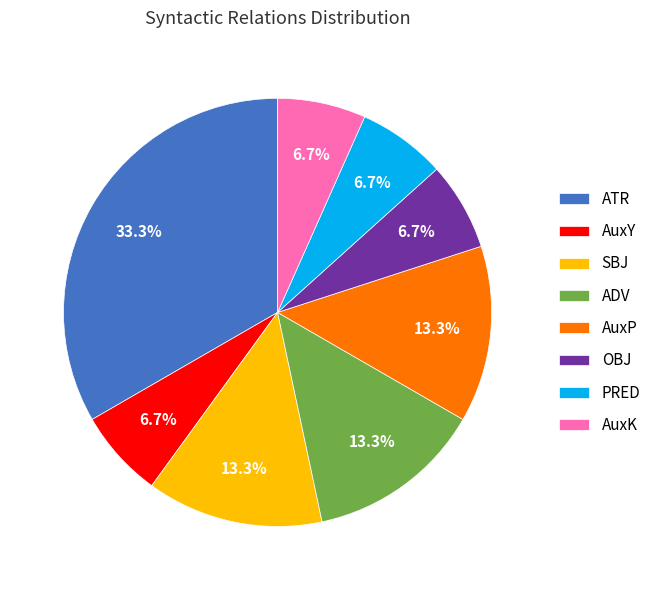

To the nearest percent, what is the average slice percentage?

12%